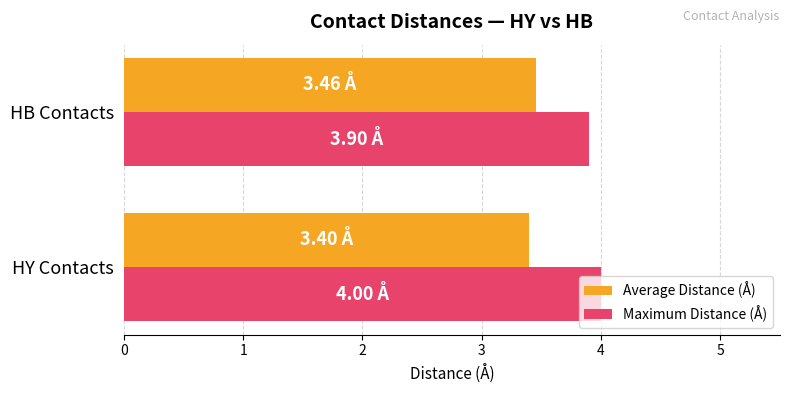

Rank the series by their average value, from highest to lowest.

Maximum Distance (Å), Average Distance (Å)